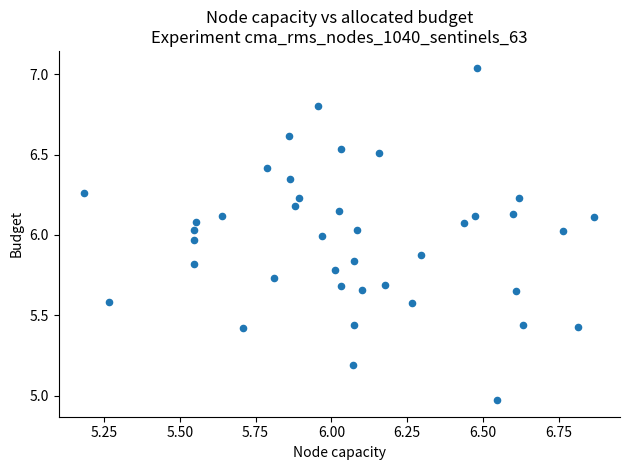

What is the range of X values (max minus min)?

1.7